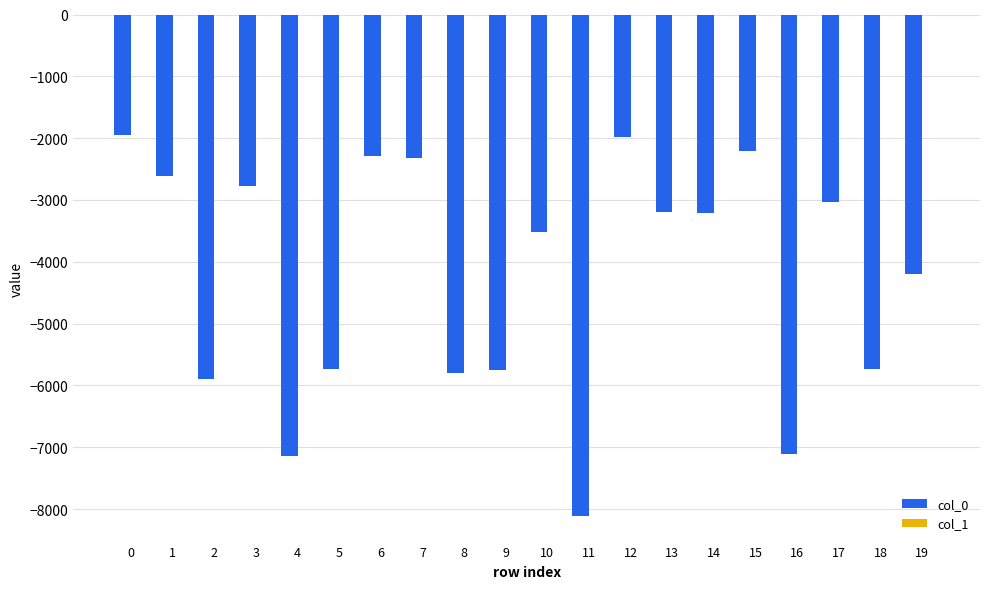

Between 17 and 18, which series saw the biggest shift?

col_0